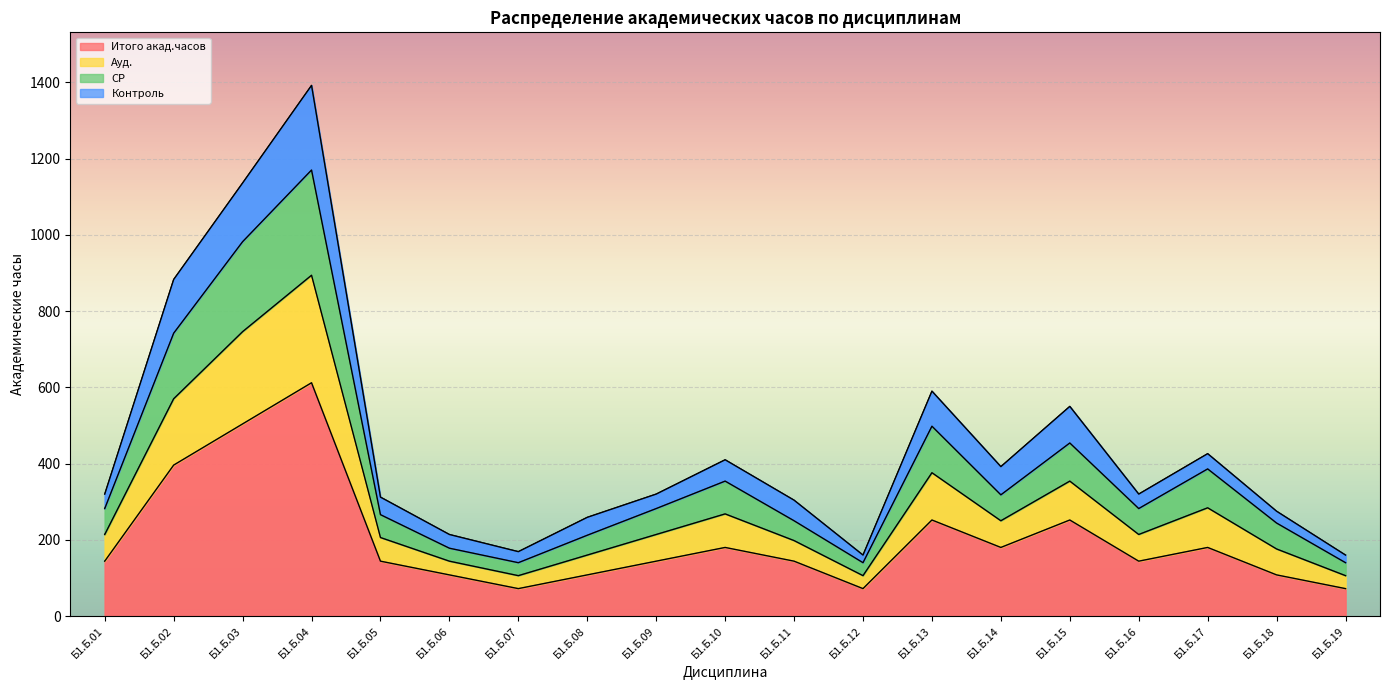

What is the difference between the Итого акад.часов values at Б1.Б.09 and Б1.Б.07?

72